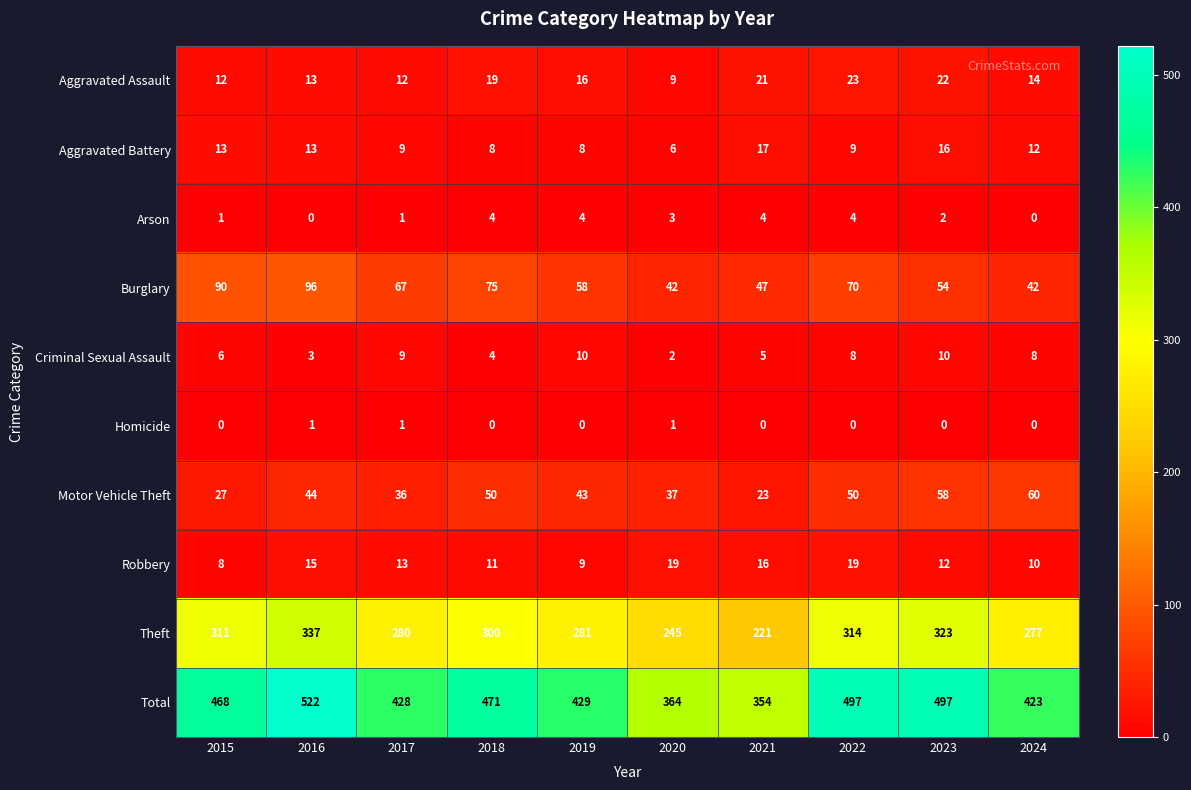

At which category is the sum across all series the highest?

2016